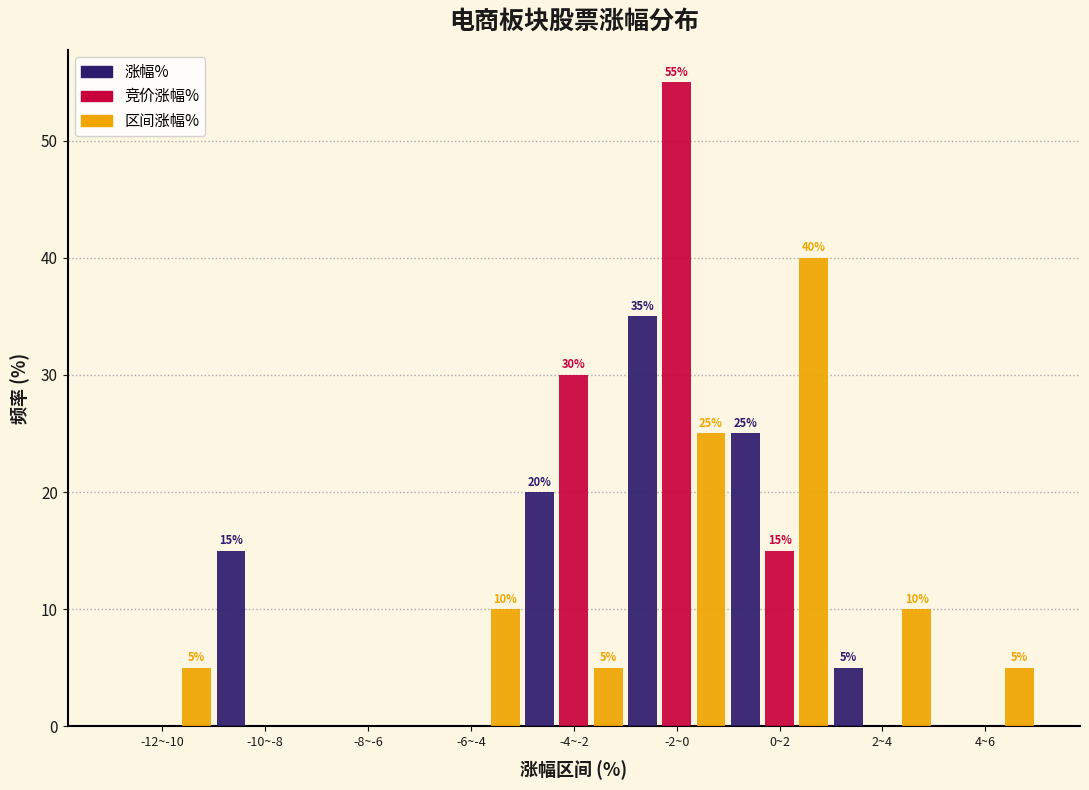

Reading left to right, what are all the values shown in this chart?

涨幅%: -12~-10=0.0	-10~-8=15.0	-8~-6=0.0	-6~-4=0.0	-4~-2=20.0	-2~0=35.0	0~2=25.0	2~4=5.0	4~6=0.0
竞价涨幅%: -12~-10=0.0	-10~-8=0.0	-8~-6=0.0	-6~-4=0.0	-4~-2=30.0	-2~0=55.0	0~2=15.0	2~4=0.0	4~6=0.0
区间涨幅%: -12~-10=5.0	-10~-8=0.0	-8~-6=0.0	-6~-4=10.0	-4~-2=5.0	-2~0=25.0	0~2=40.0	2~4=10.0	4~6=5.0